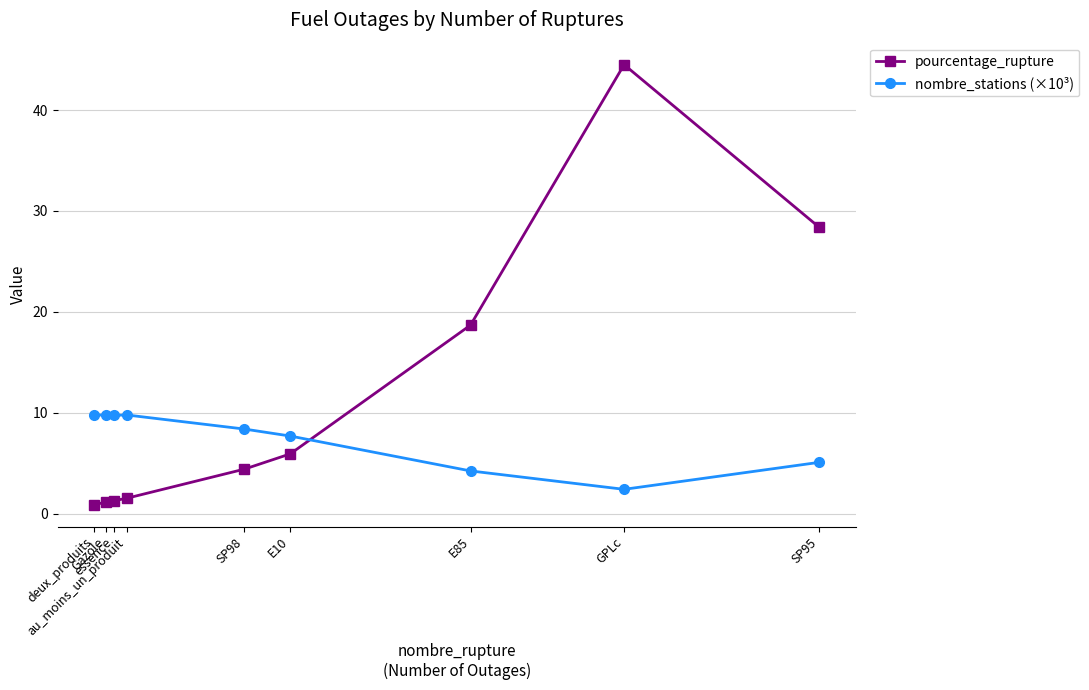

What is the difference between the maximum and second lowest values in the pourcentage_rupture series?

43.3